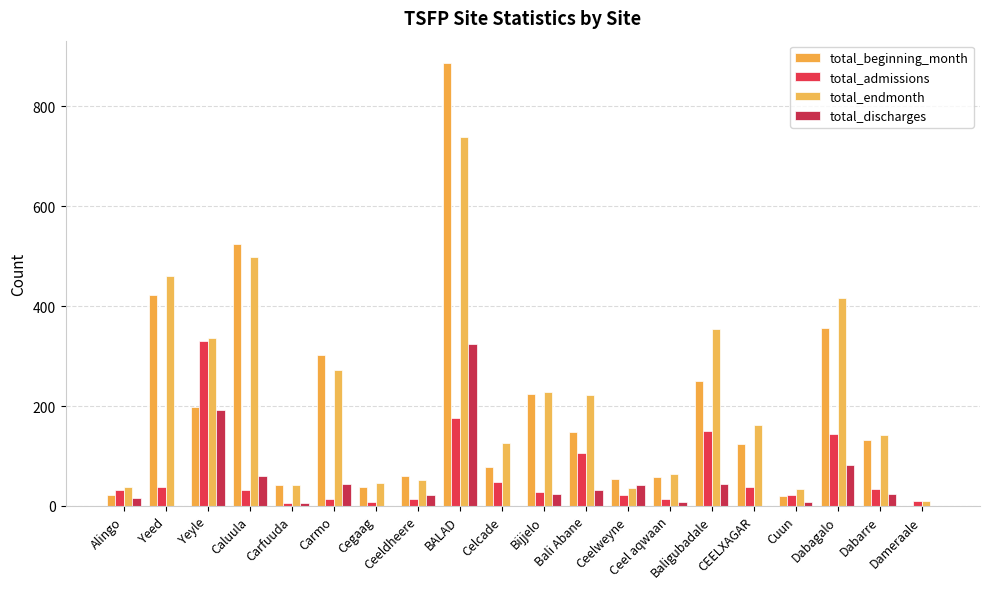

What is the sum of the total_endmonth values at Celcade and Baligubadale?

481